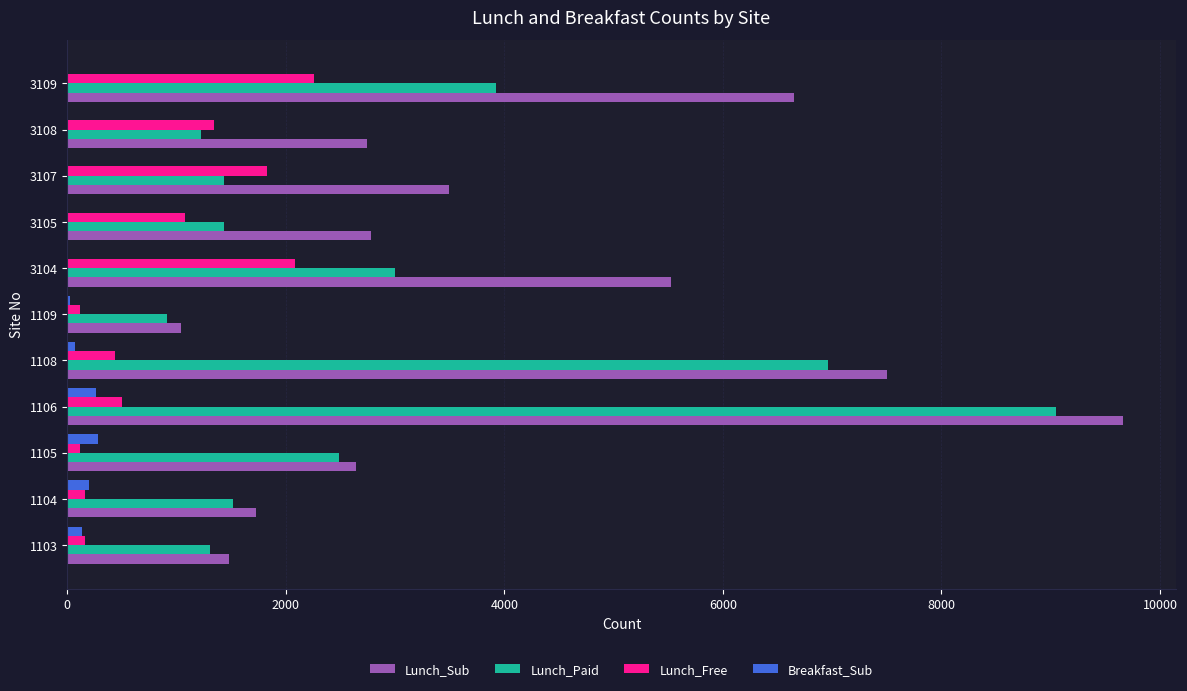

At which category is the sum across all series the highest?

1106